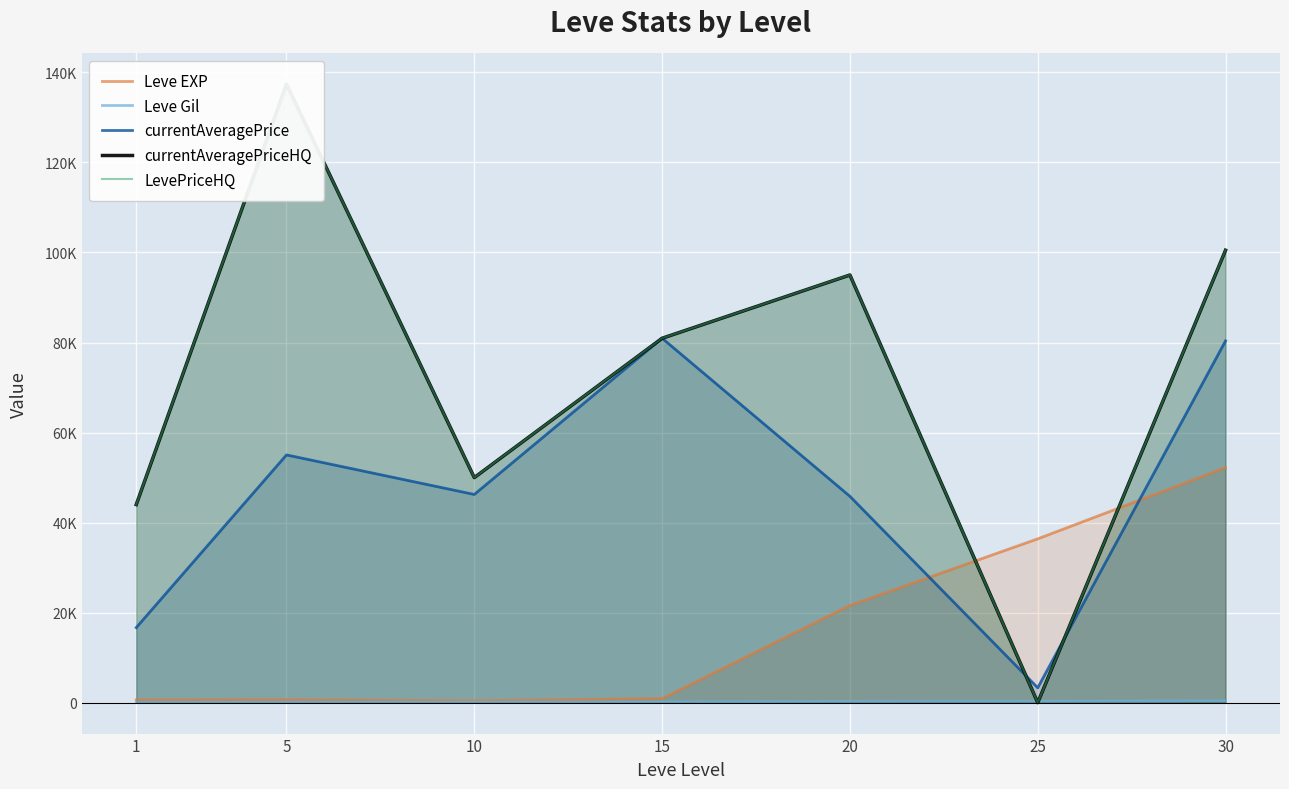

How many intersections are there between Leve EXP and currentAveragePriceHQ?

2